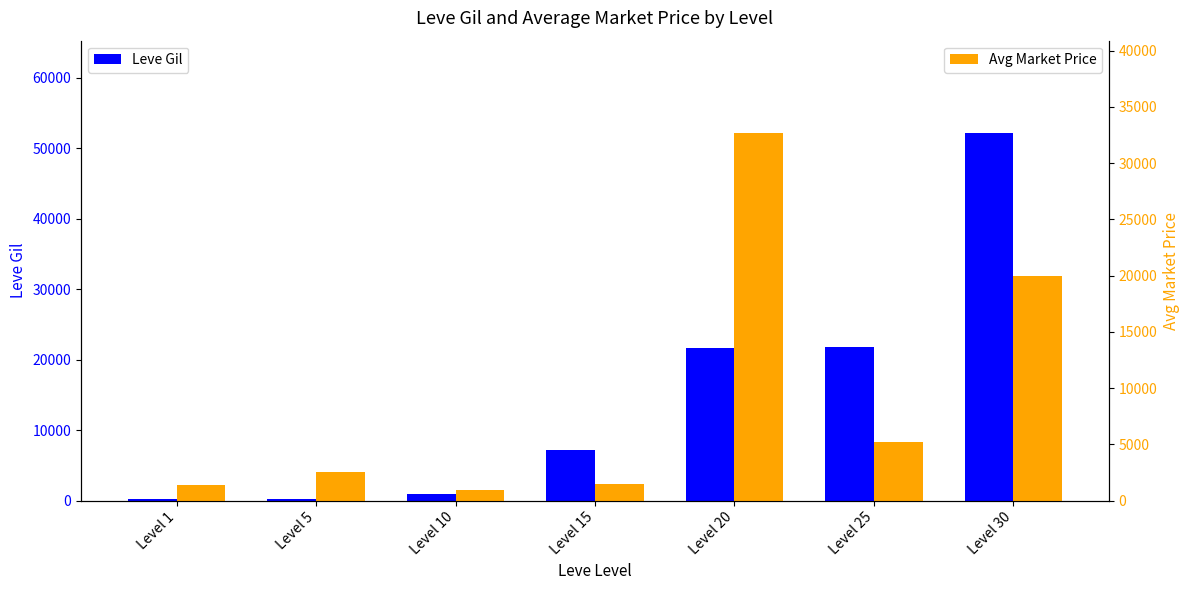

Which series has the widest spread of values?

Leve Gil